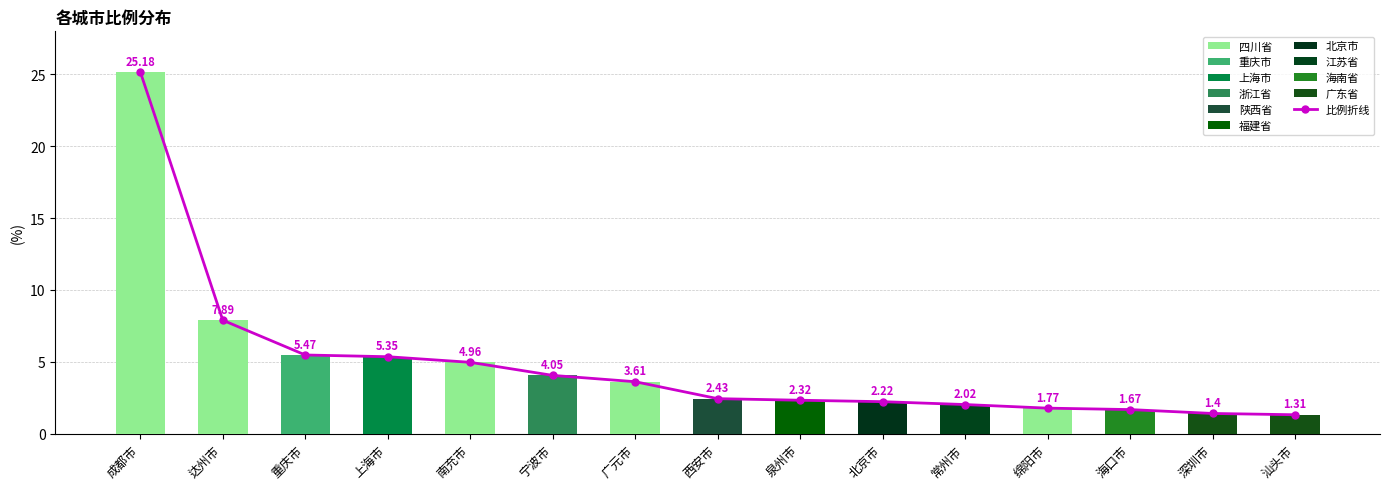

At which label is 全体 closest to 13?

达州市